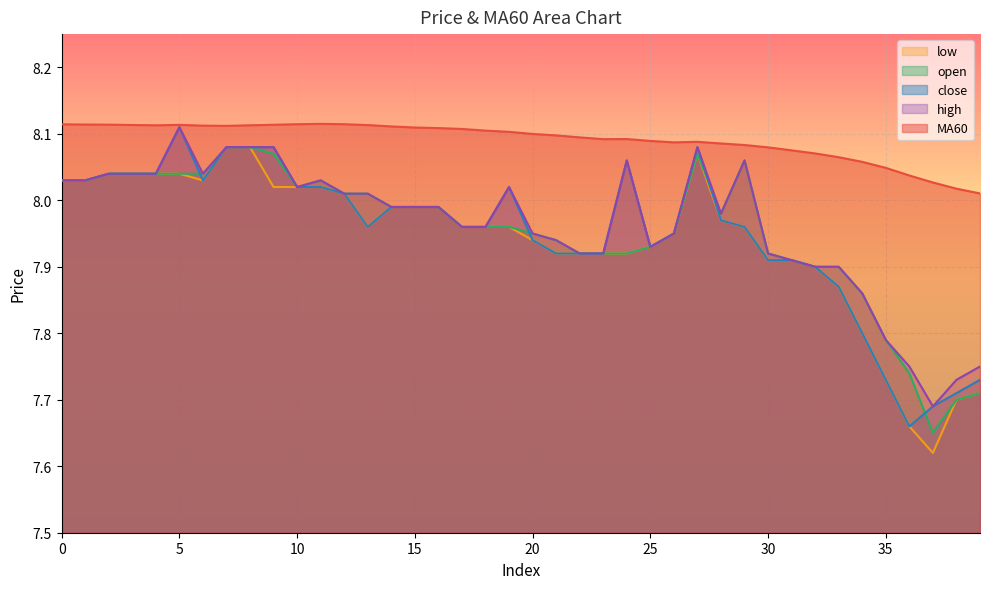

What is the maximum value for low?

8.1